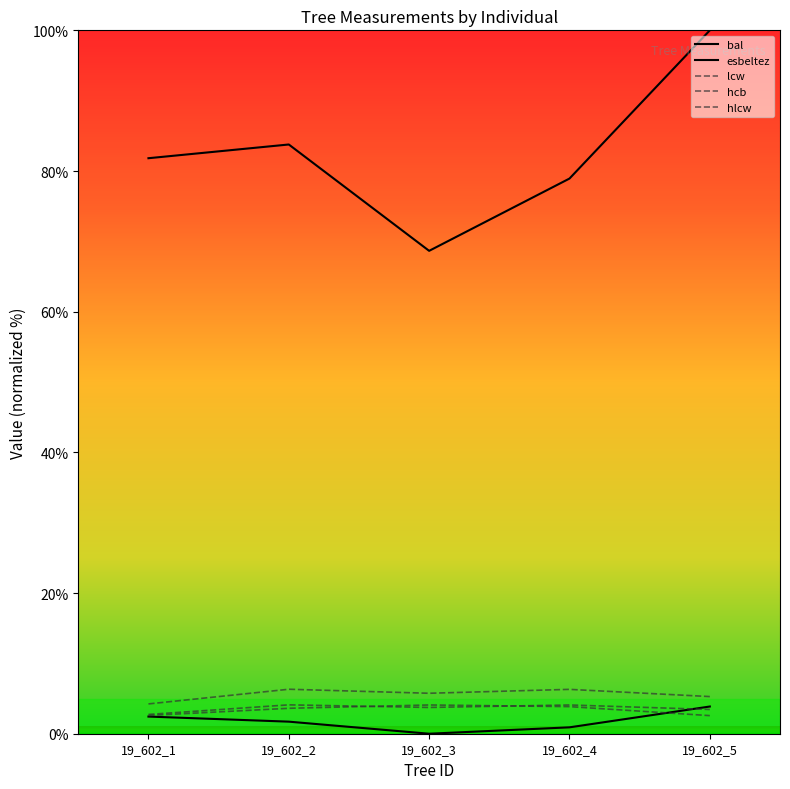

Does the chart display data point markers on the line(s)?

No